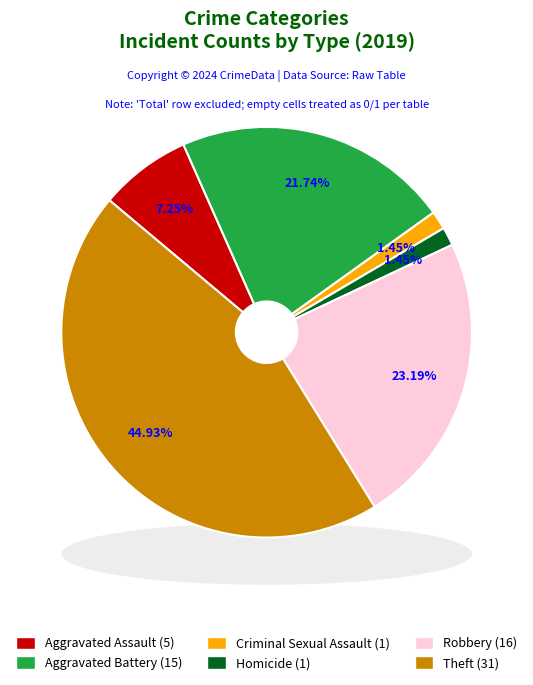

Which slice is the largest?

Theft